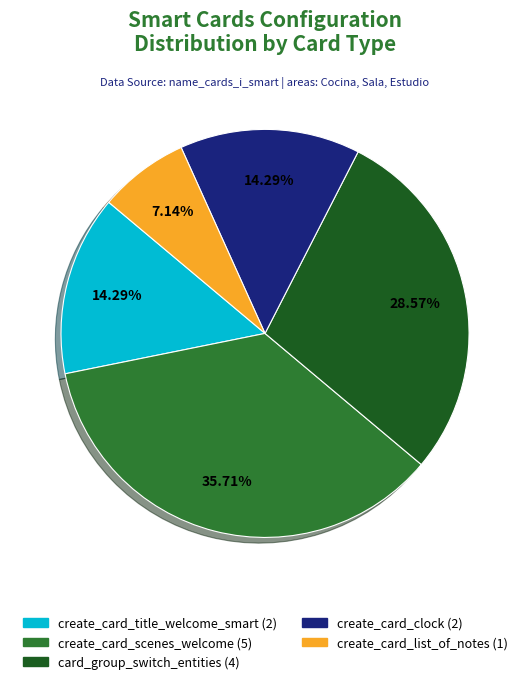

Which category has the smallest portion of the pie?

create_card_list_of_notes